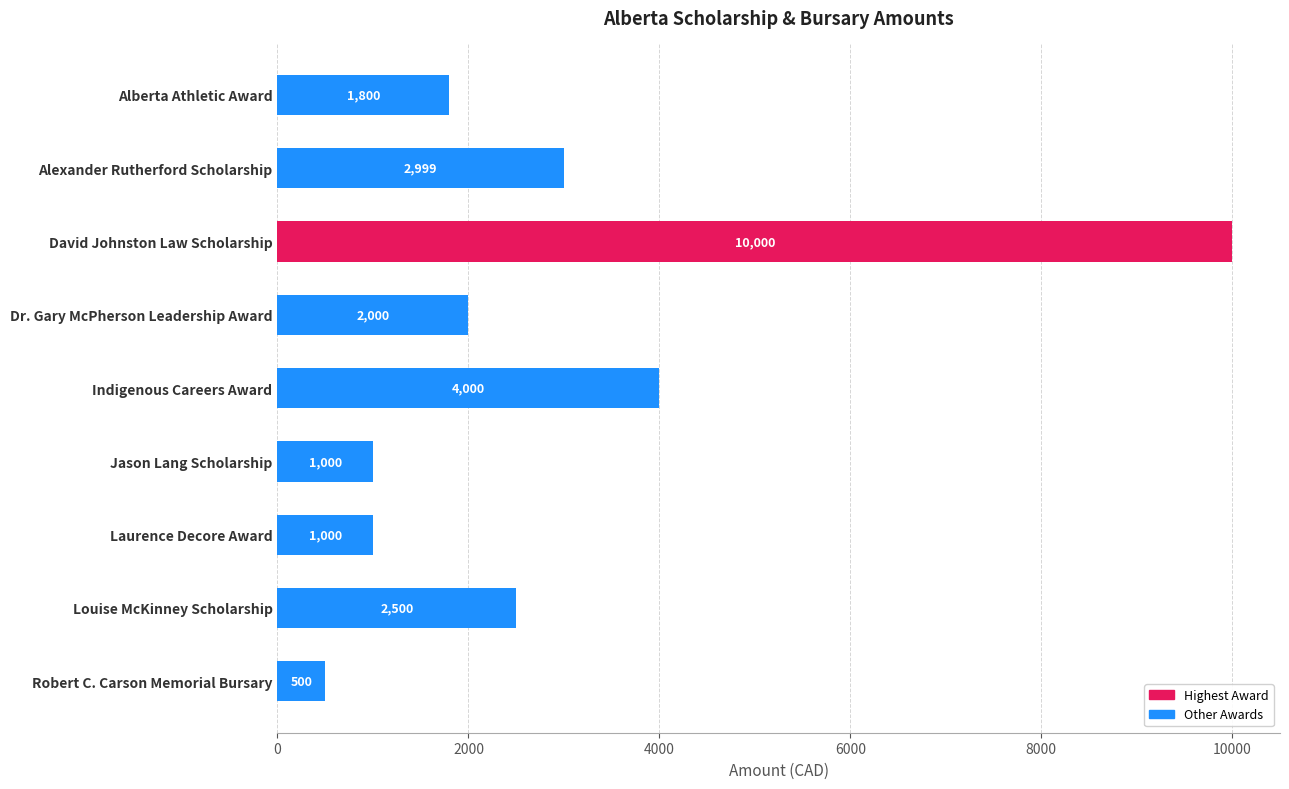

Reading top to bottom, extract all data points from this chart.

1800	2999	10000	2000	4000	1000	1000	2500	500